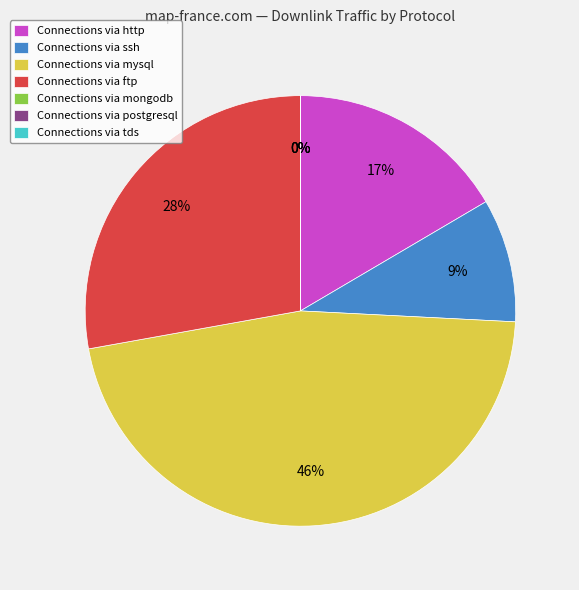

Does postgresql represent more than half of the total?

No